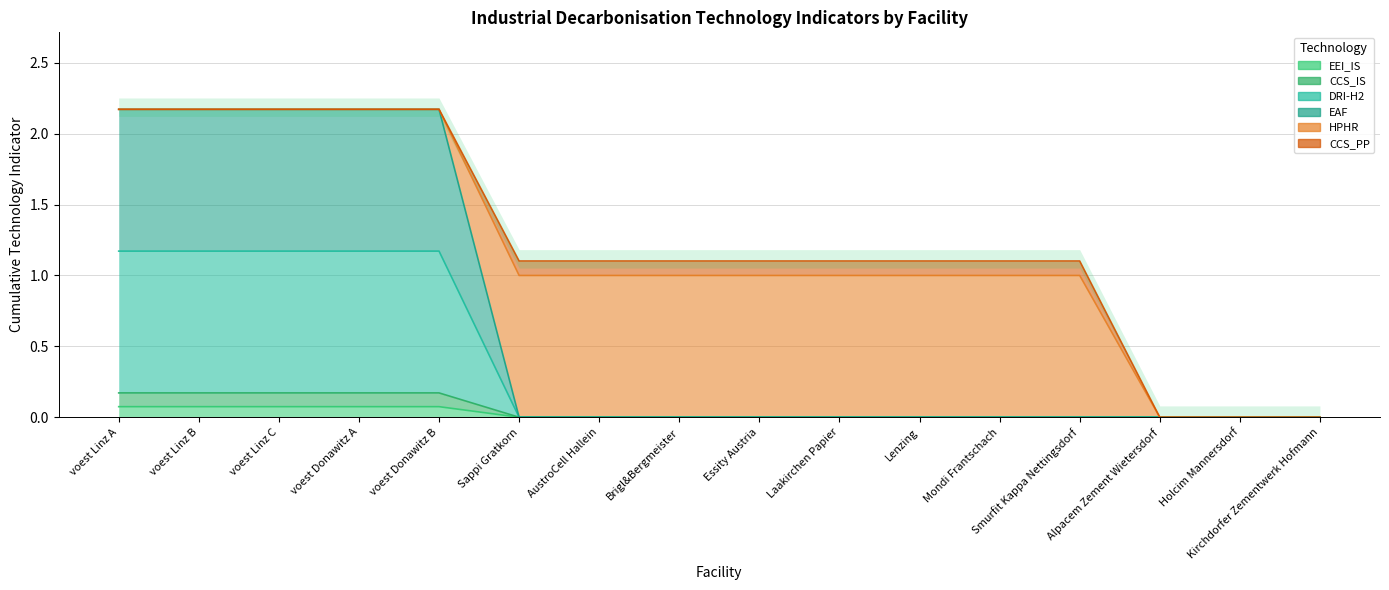

Rank the series by their maximum value, from lowest to highest.

EEI_IS, CCS_IS, DRI-H2, EAF